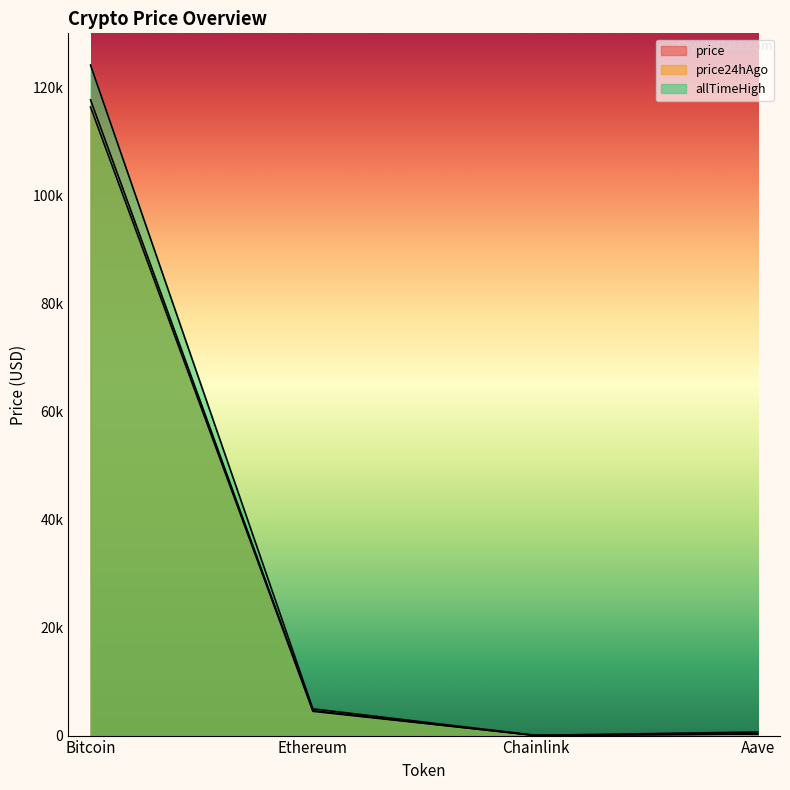

List the series in order of their overall mean, lowest first.

price24hAgo, price, allTimeHigh